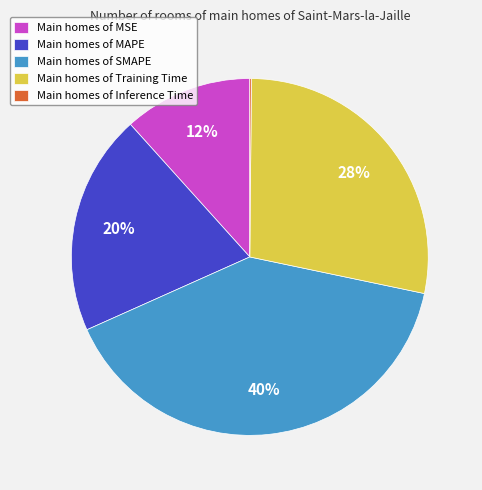

What is the largest slice in the pie chart?

Main homes of SMAPE